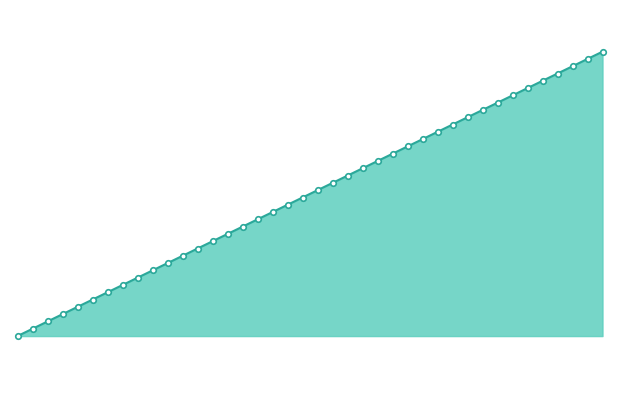

How many lines are shown in the chart?

1